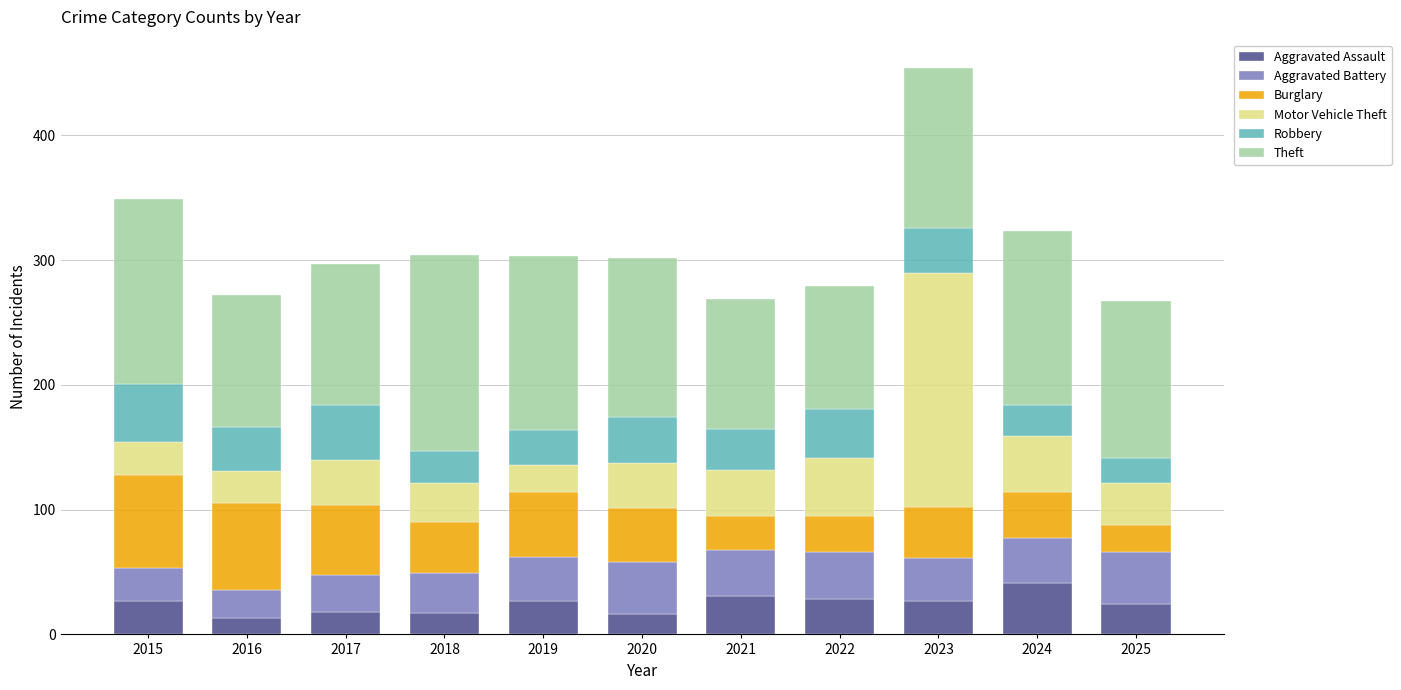

Does the chart contain stacked bars?

Yes